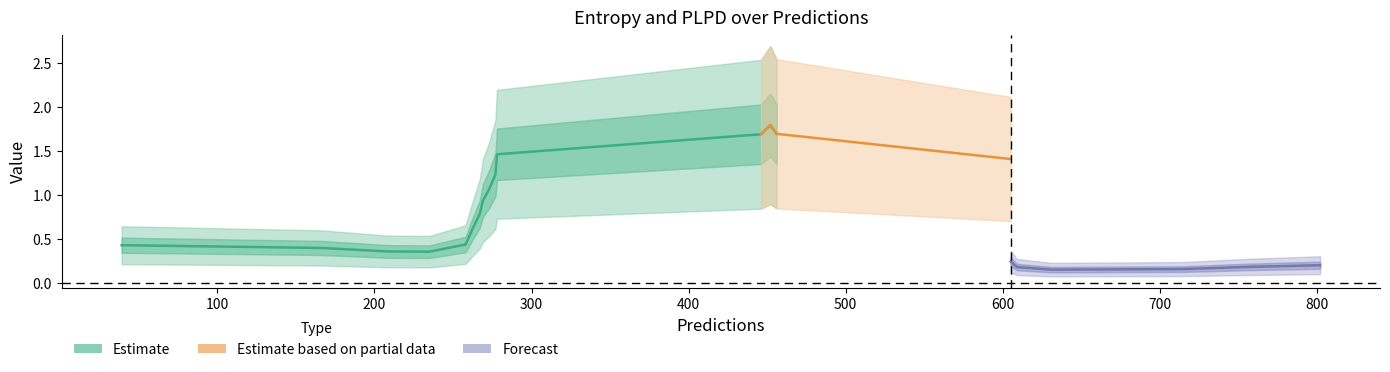

What is the spread (max minus min) of values at 273?

1.6